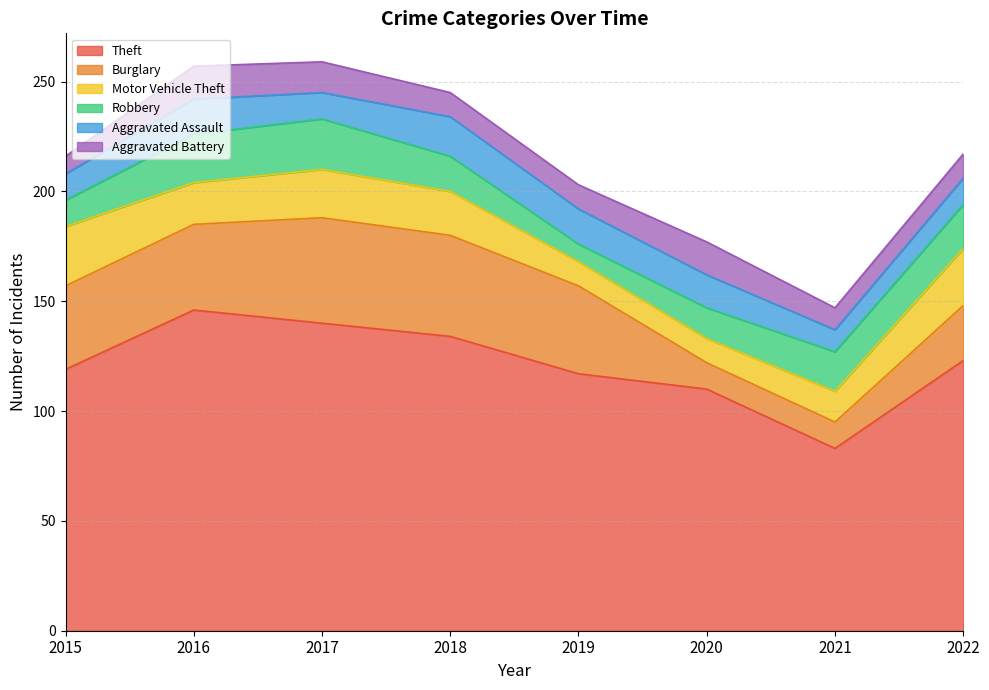

After their last crossing, which series has the higher values: Burglary or Aggravated Assault?

Burglary